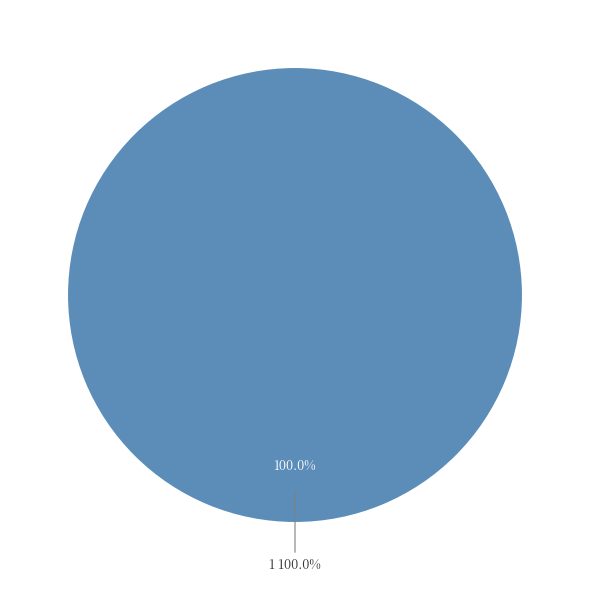

How many slices are in this pie chart?

2